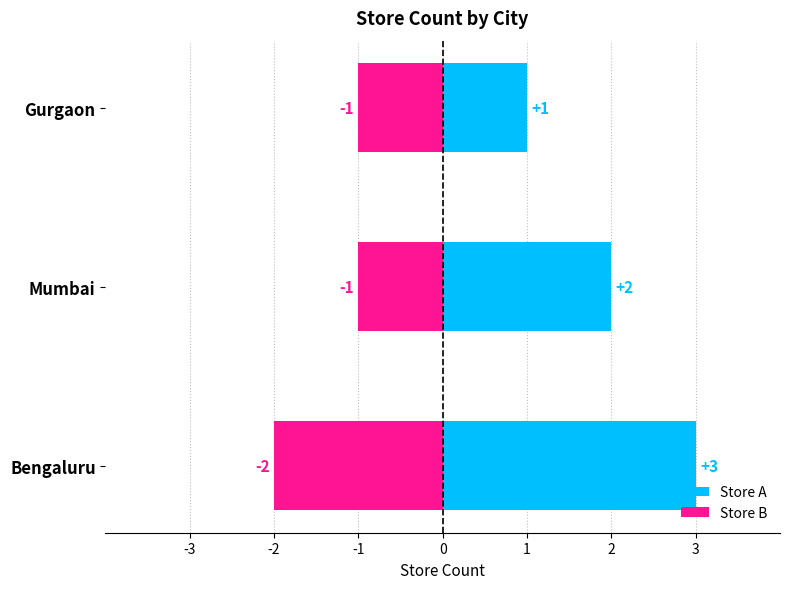

How many data points does each series have?

3